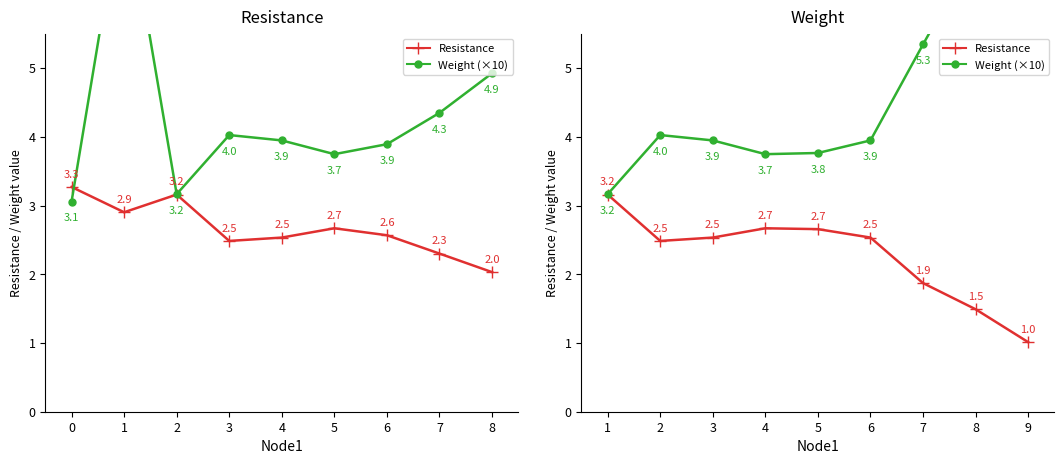

At which category does the chart reach its peak across all series?

9